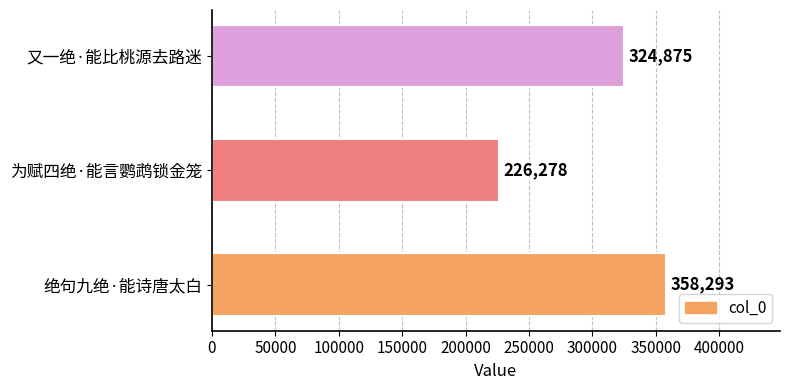

Is it true that the value at 绝句九绝·能诗唐太白 is 358293?

True